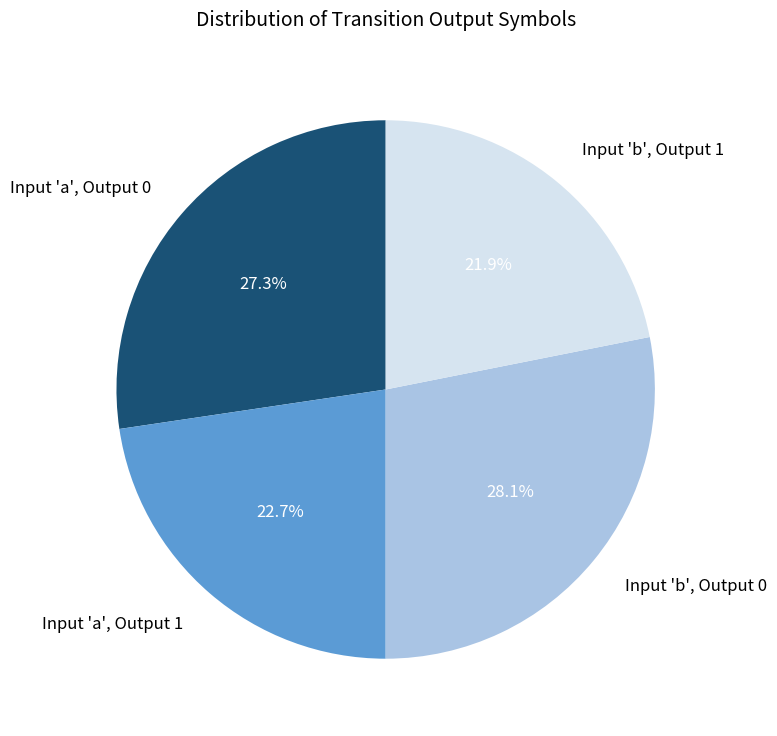

Count the number of slices in the pie.

4